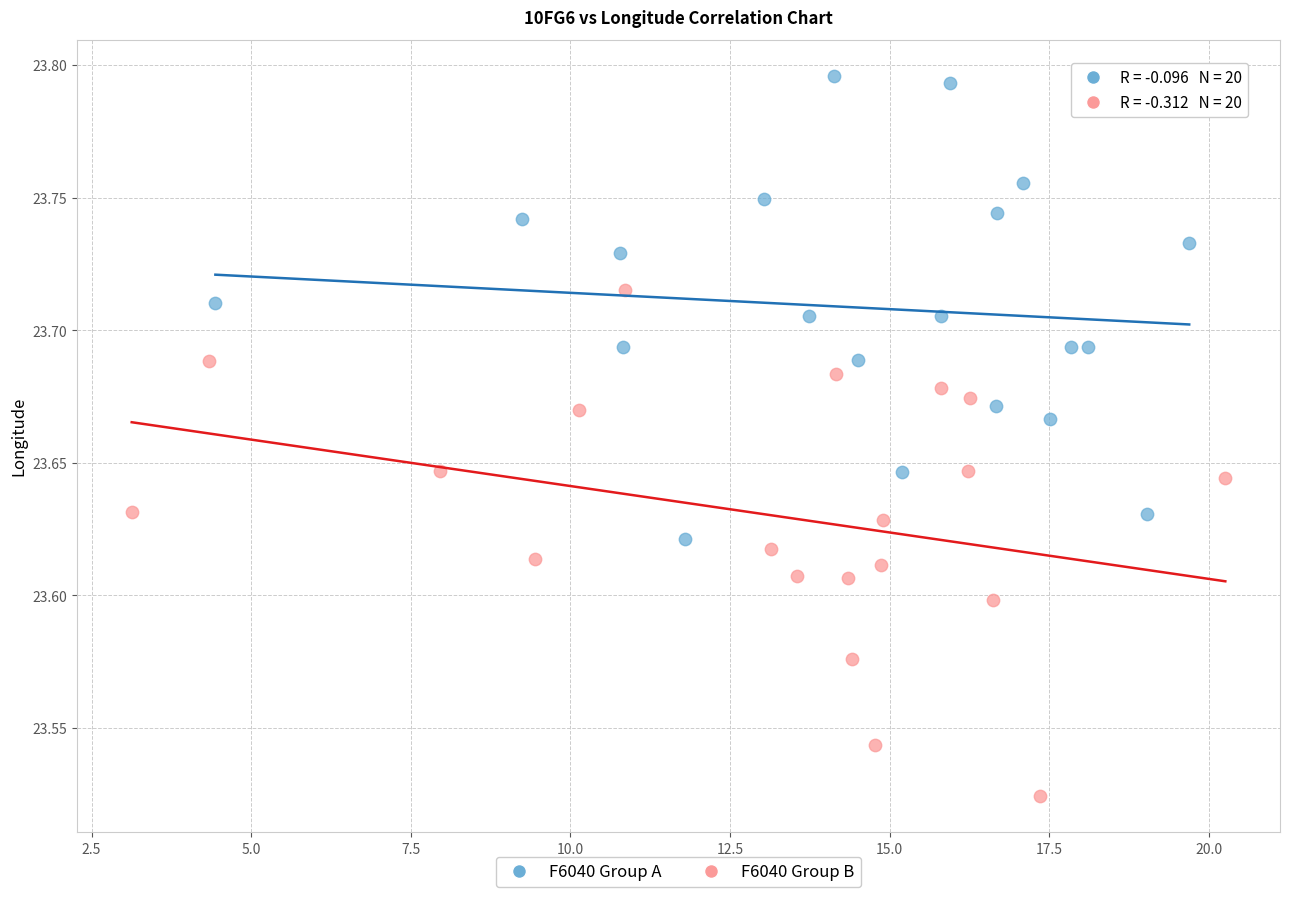

Which series reaches the minimum Y coordinate?

F6040 Group B